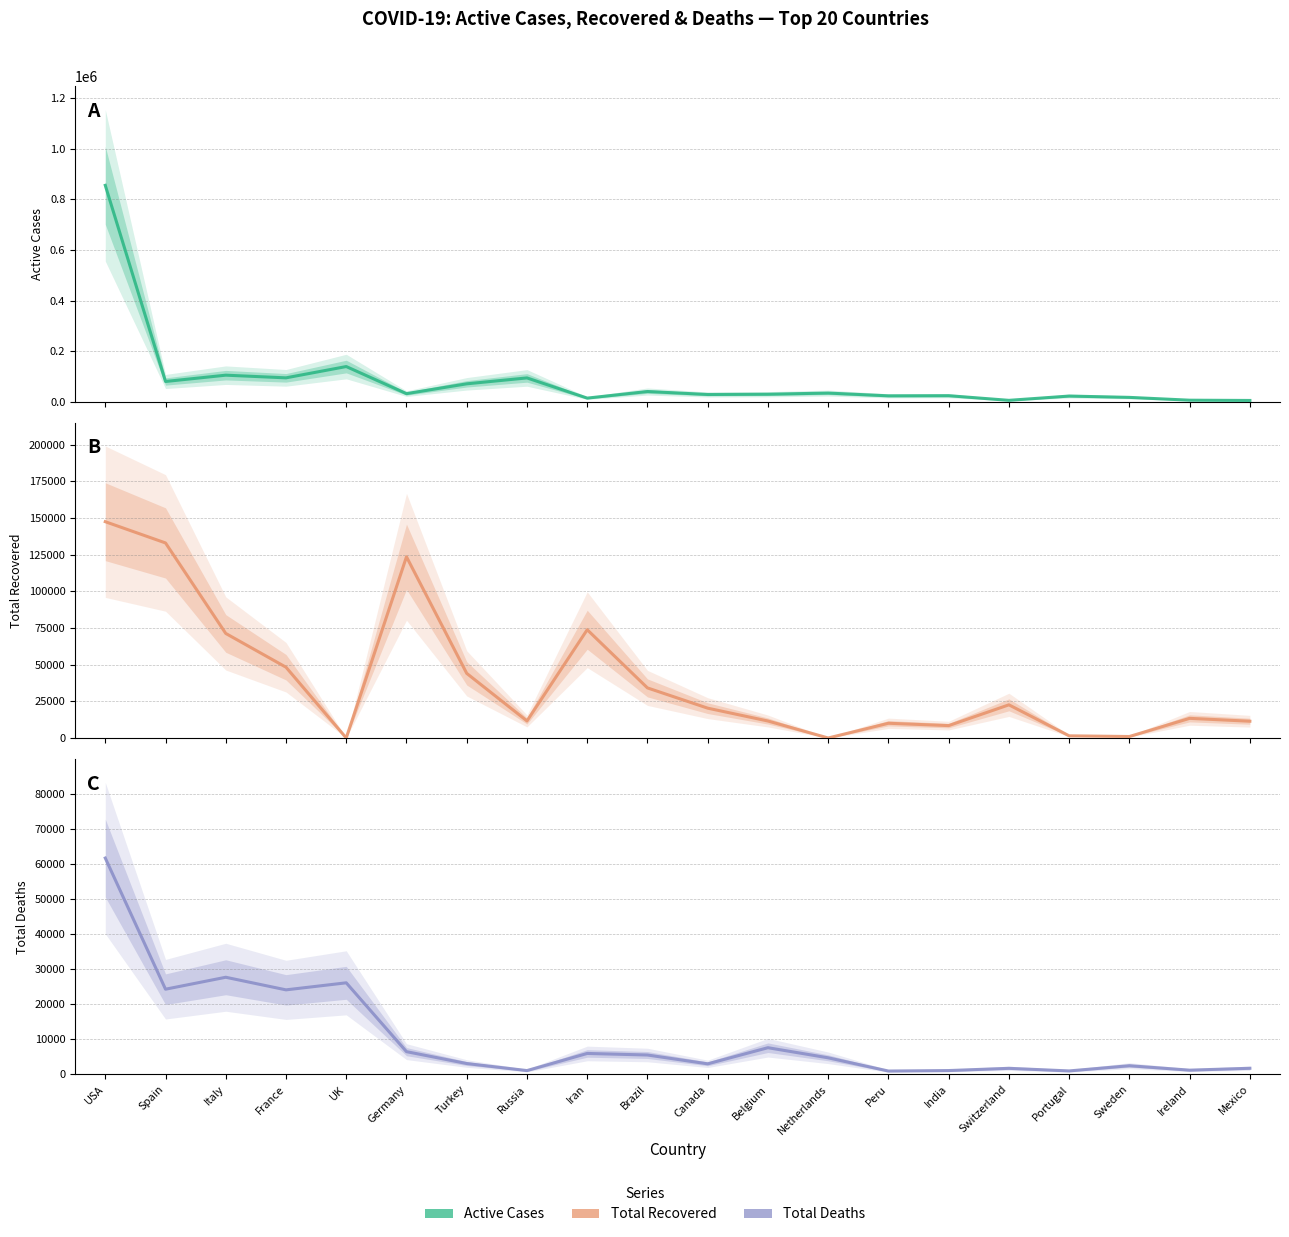

True or false: Total Deaths has more than 0 points higher than both neighbors.

True